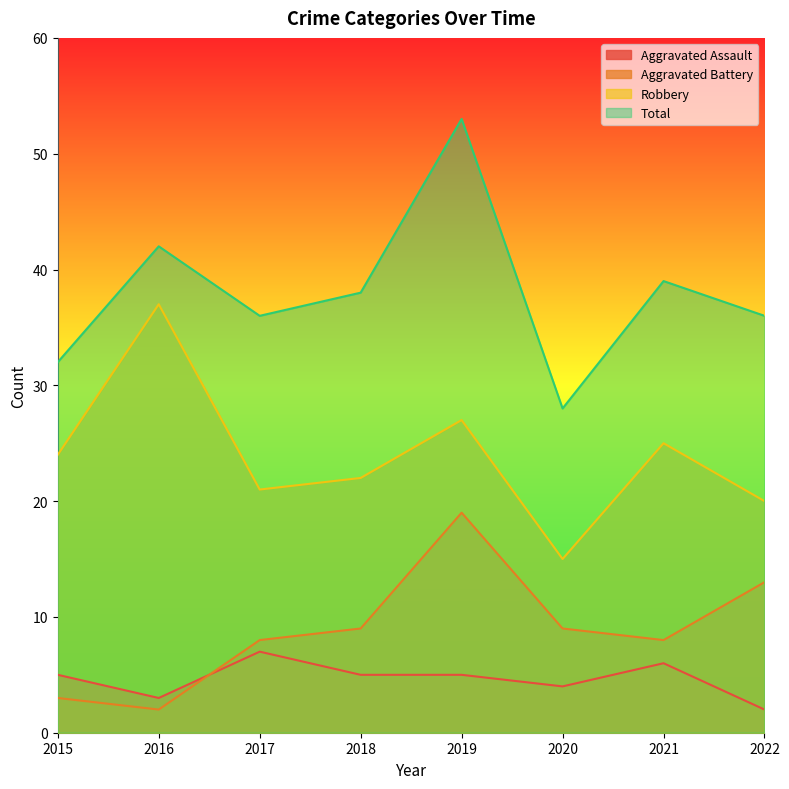

Which label corresponds to the largest value in the chart?

2019